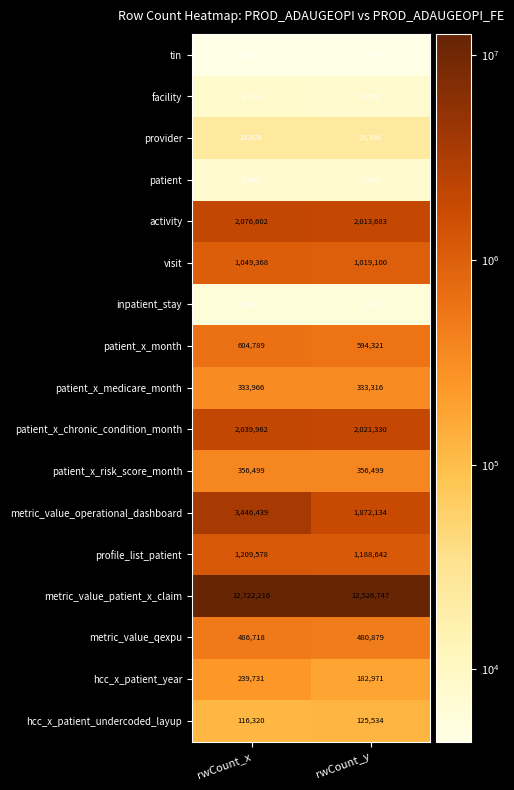

Is the value of tin at rwCount_x greater than the value of patient_x_month at rwCount_x?

No